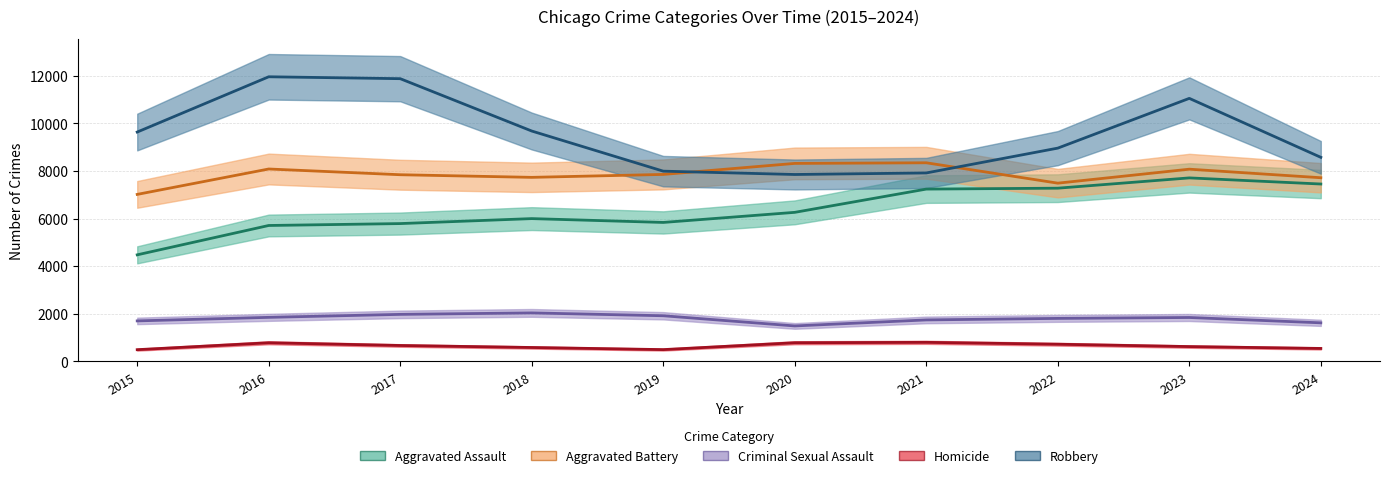

Where is the first local maximum for Aggravated Battery?

2016